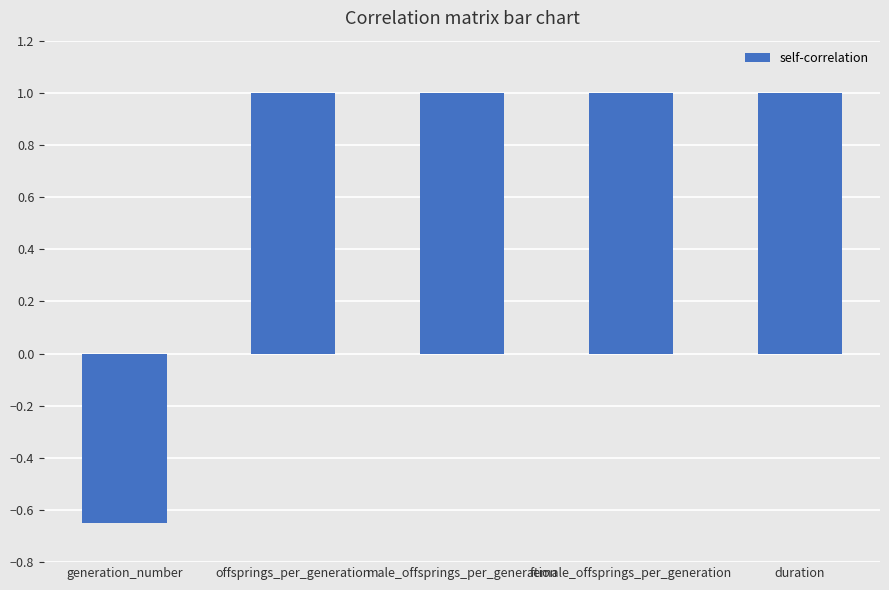

What is the label of the 3rd bar from the left?

male_offsprings_per_generation